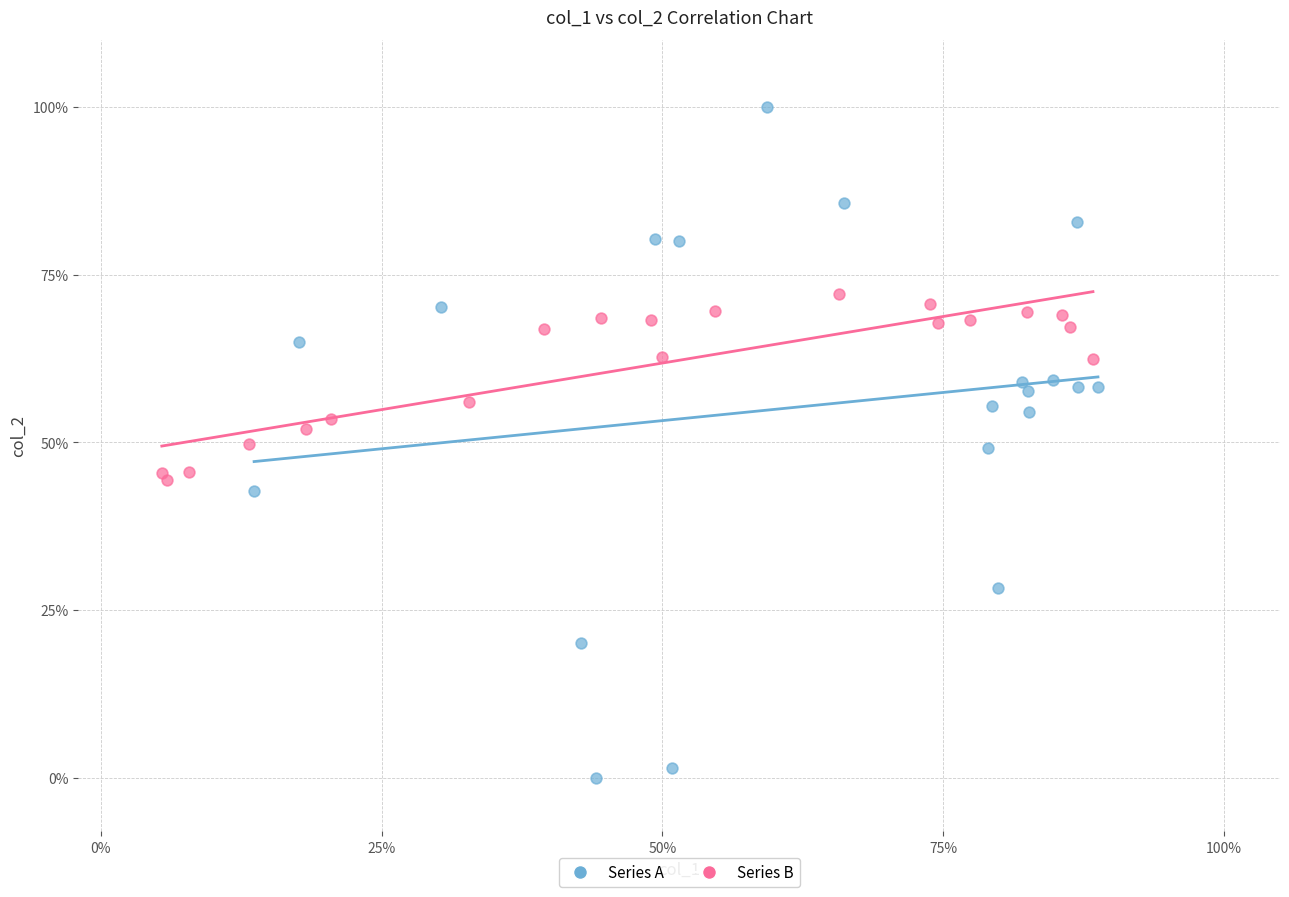

What are all the series names shown in the legend?

Series A, Series B